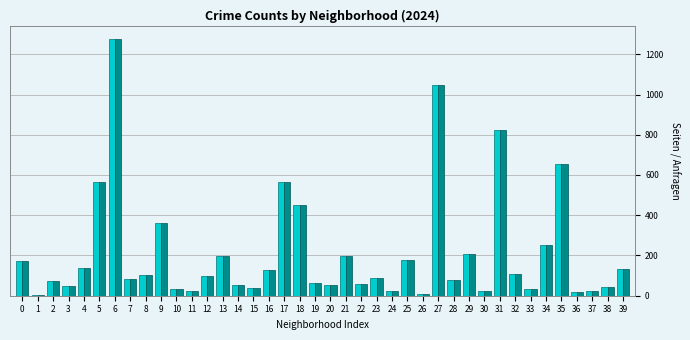

At which category is the sum across all series the highest?

6